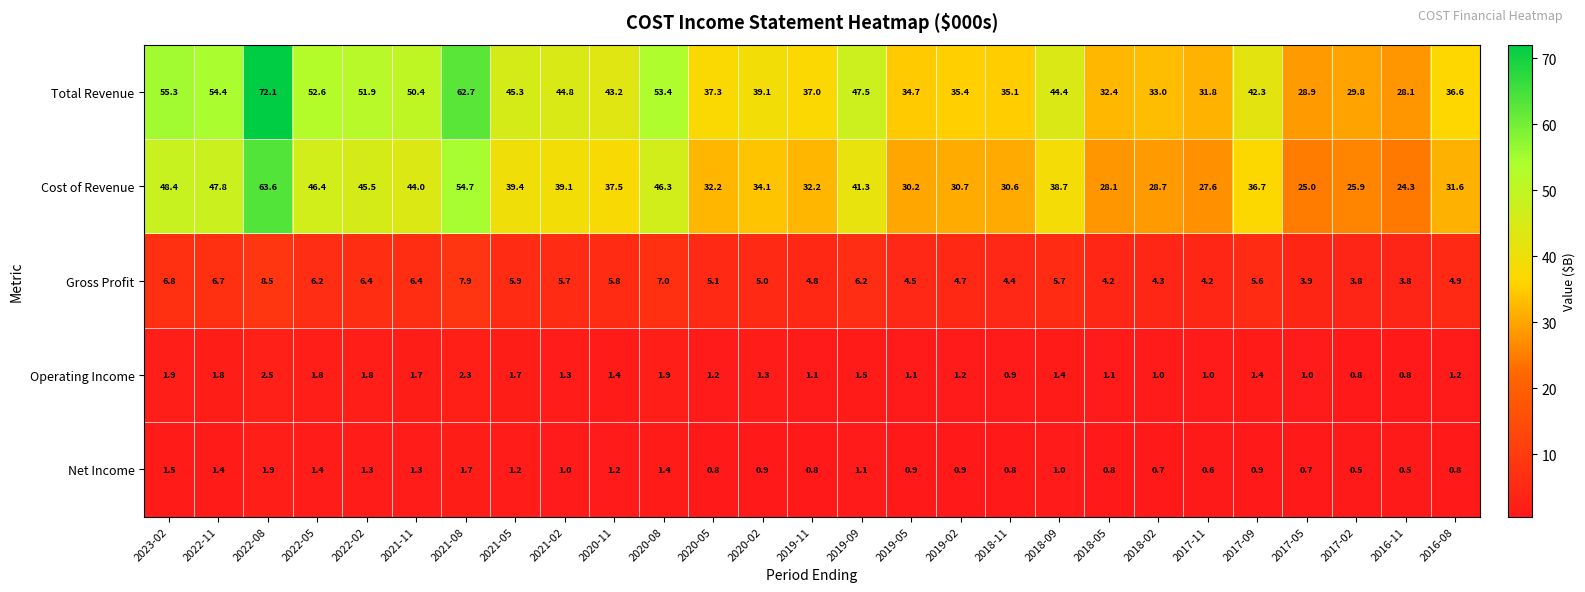

Where is Gross Profit nearest to the value 6?

2021-05